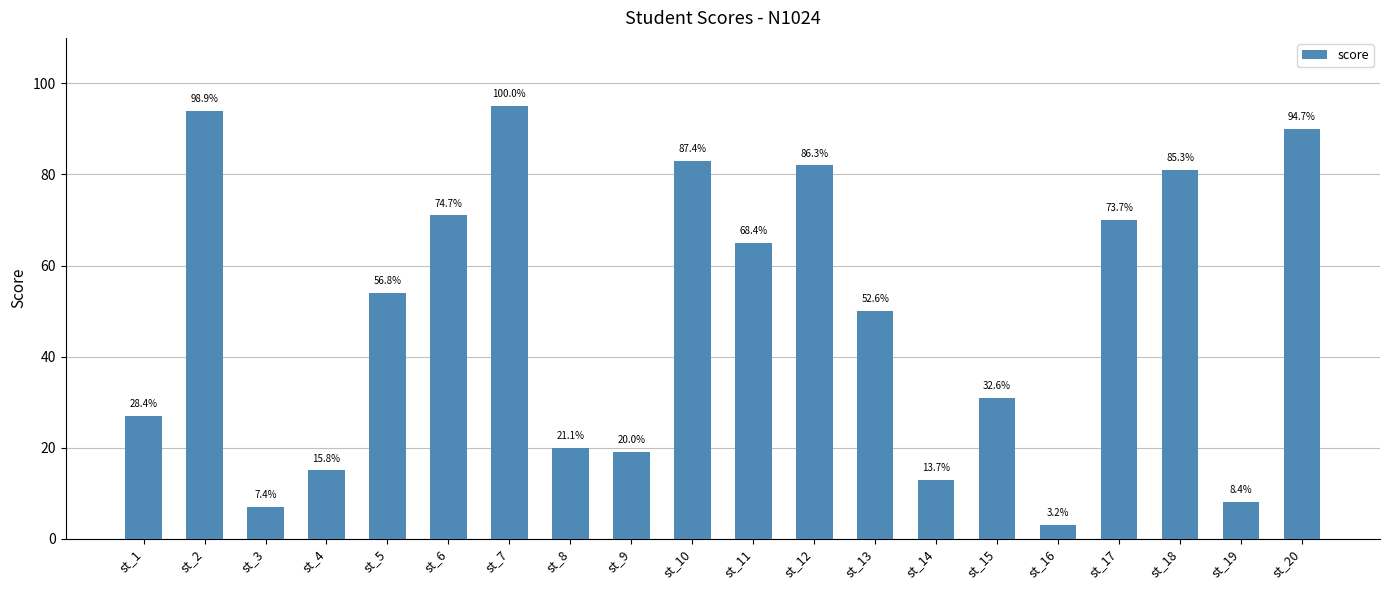

Are the bars horizontal?

No